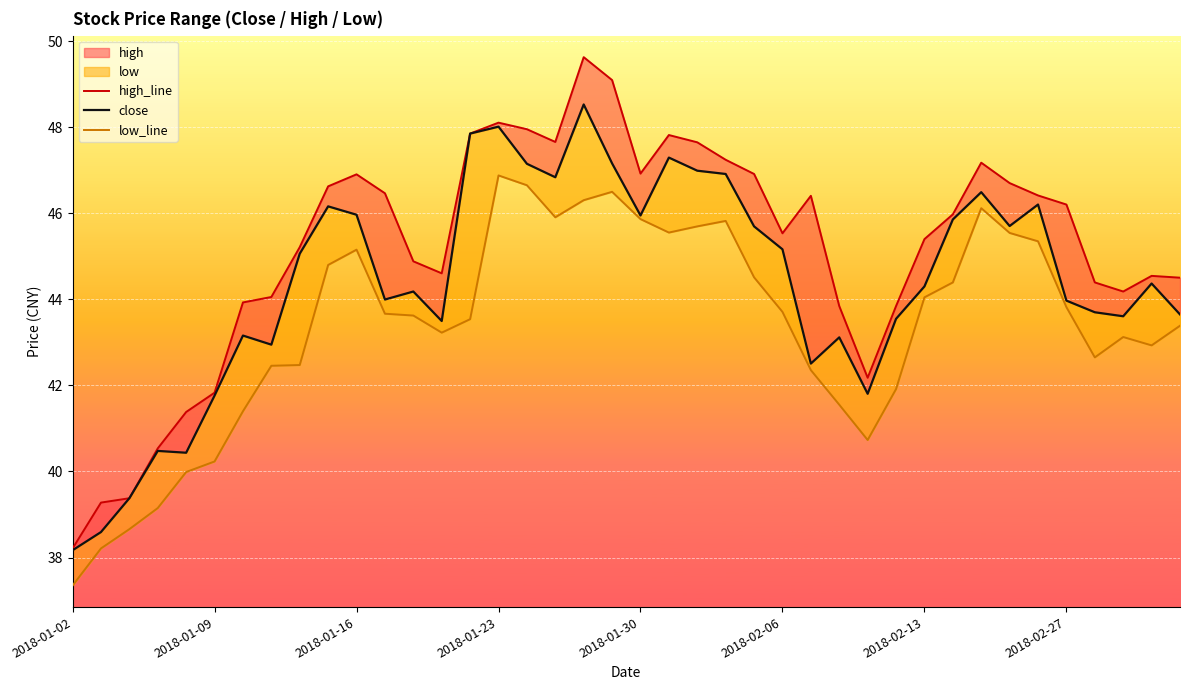

Does the chart display data point markers on the line(s)?

No